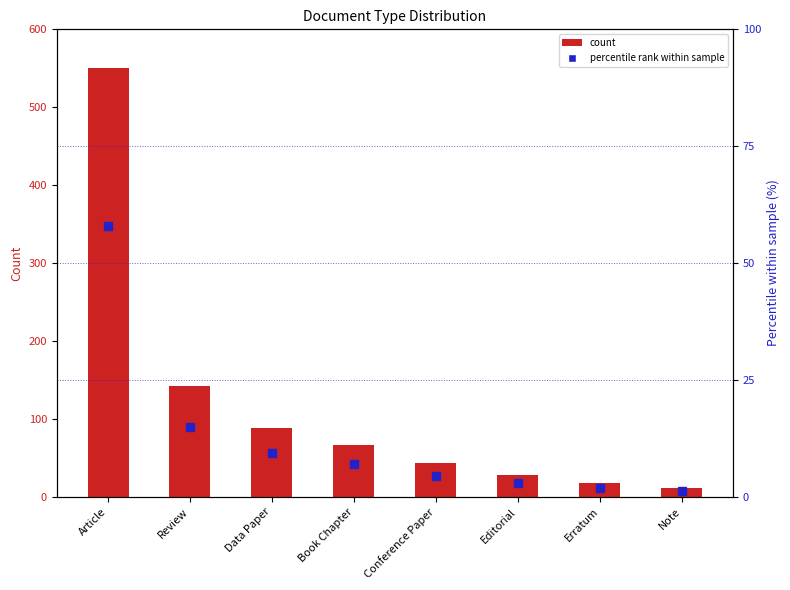

At how many categories does at least one series exceed 497?

1